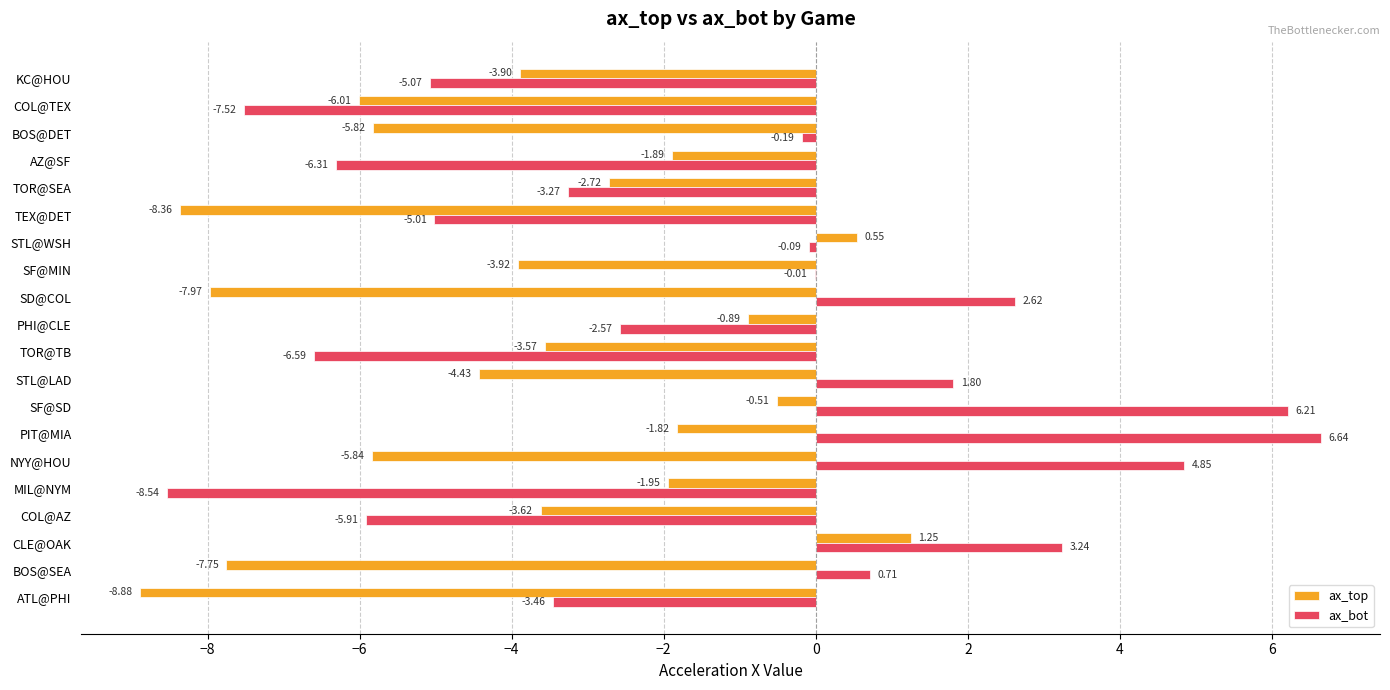

At which label is ax_top closest to -3?

TOR@SEA